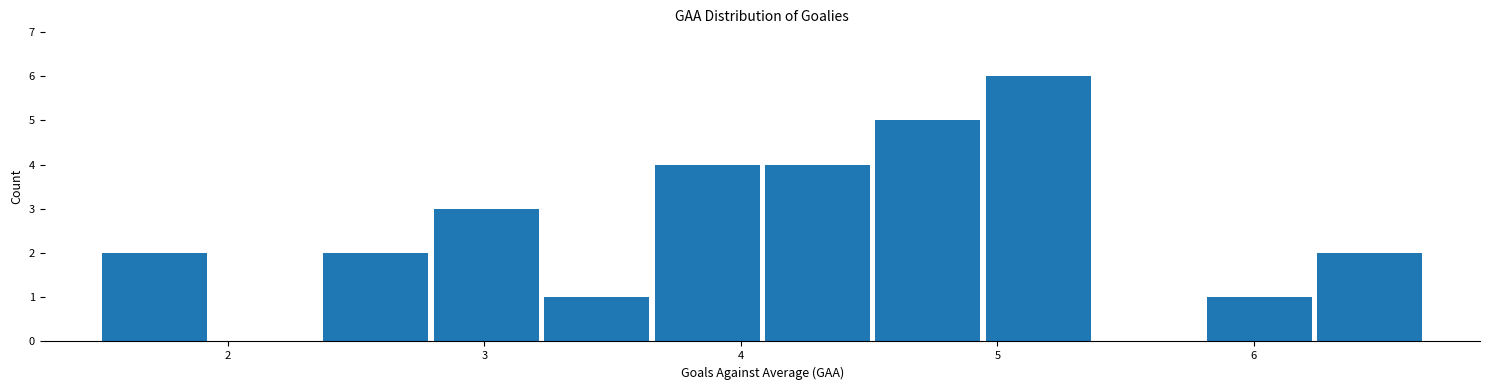

Which range on the x-axis has the tallest bar?

4.9 to 5.4